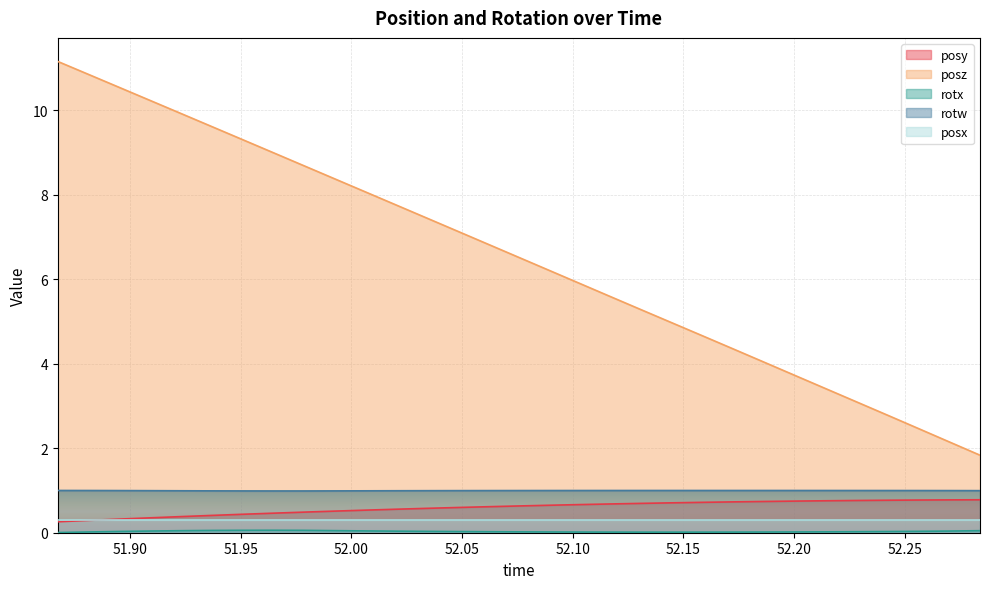

Does the chart display data point markers on the line(s)?

No